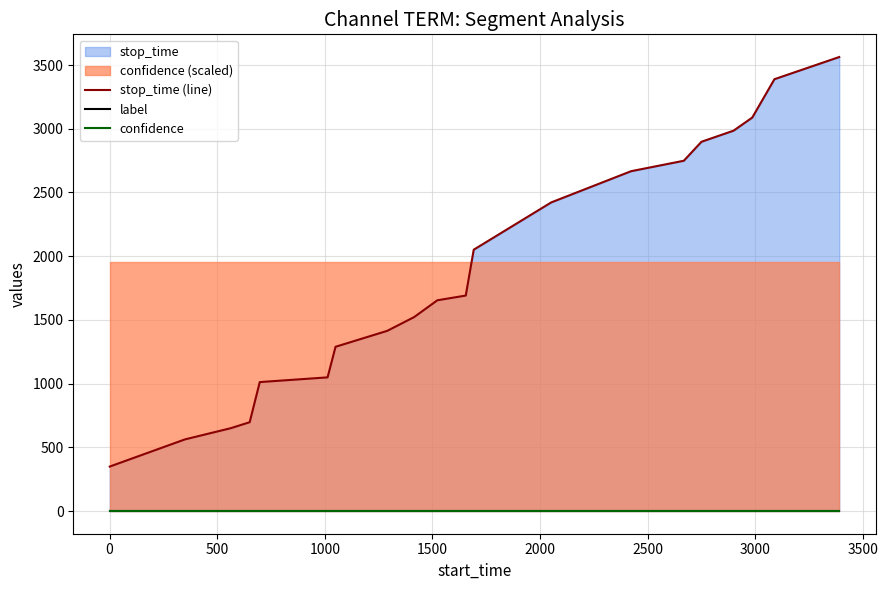

Reading left to right, what are all the values shown in this chart?

stop_time (line): 349.0	562.0	650.0	697.0	1012.0	1049.0	1289.0	1414.0	1522.0	1654.0	1691.0	2051.0	2422.0	2667.0	2749.0	2898.0	2985.0	3088.0	3389.0	3563.0
label: 0.0	0.0	0.0	0.0	0.0	0.0	0.0	0.0	0.0	0.0	0.0	0.0	0.0	0.0	0.0	0.0	0.0	0.0	0.0	0.0
confidence: 0.5	0.5	0.5	0.5	0.5	0.5	0.5	0.5	0.5	0.5	0.5	0.5	0.5	0.5	0.5	0.5	0.5	0.5	0.5	0.5